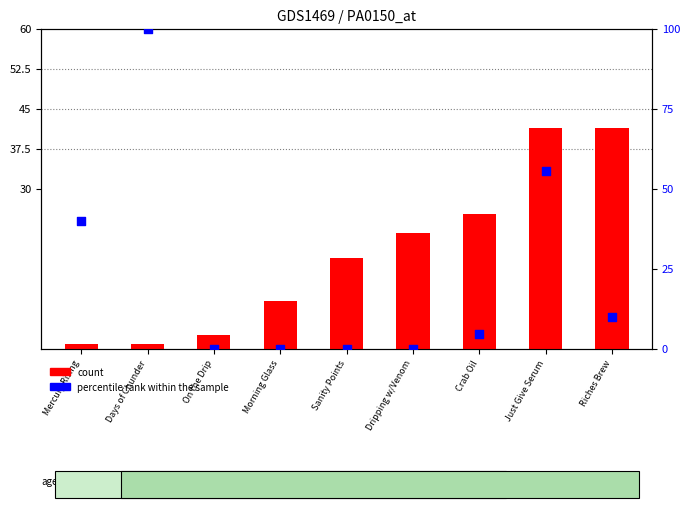

At how many categories does at least one series exceed 92?

1